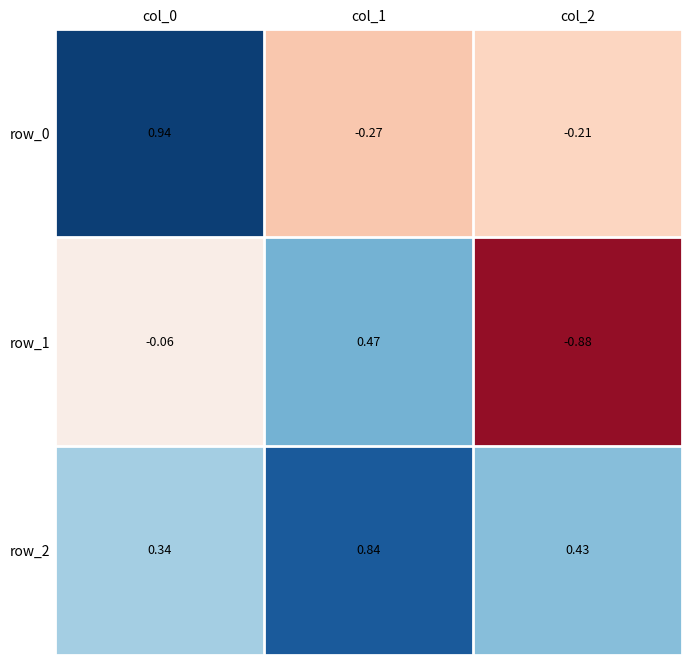

Rank the categories by row_1 value from highest to lowest.

col_1, col_0, col_2